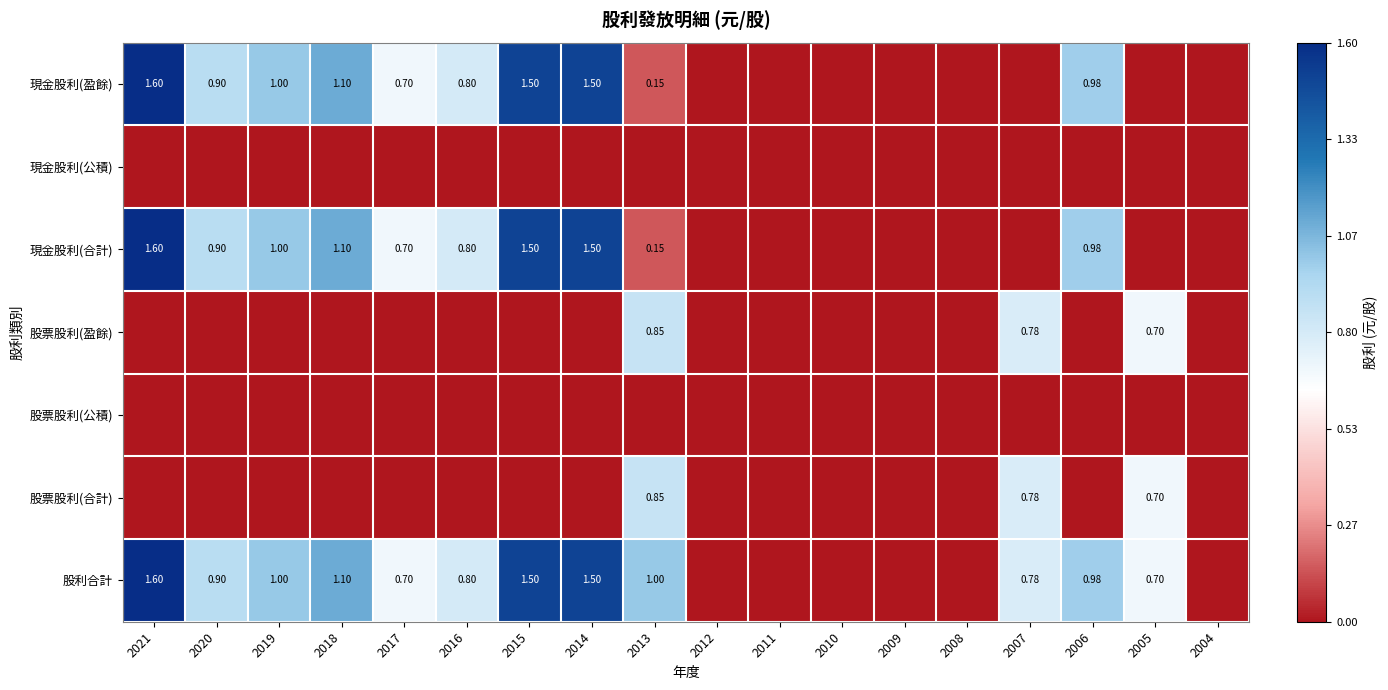

Between 2018 and 2011, which series saw the biggest shift?

現金股利(盈餘)